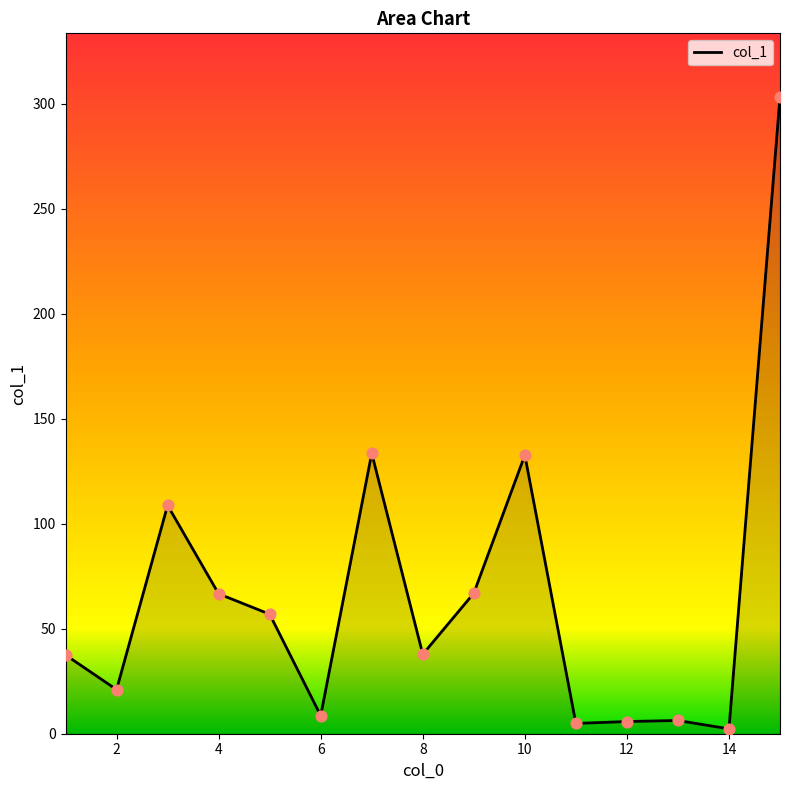

What is the greatest value displayed?

303.1